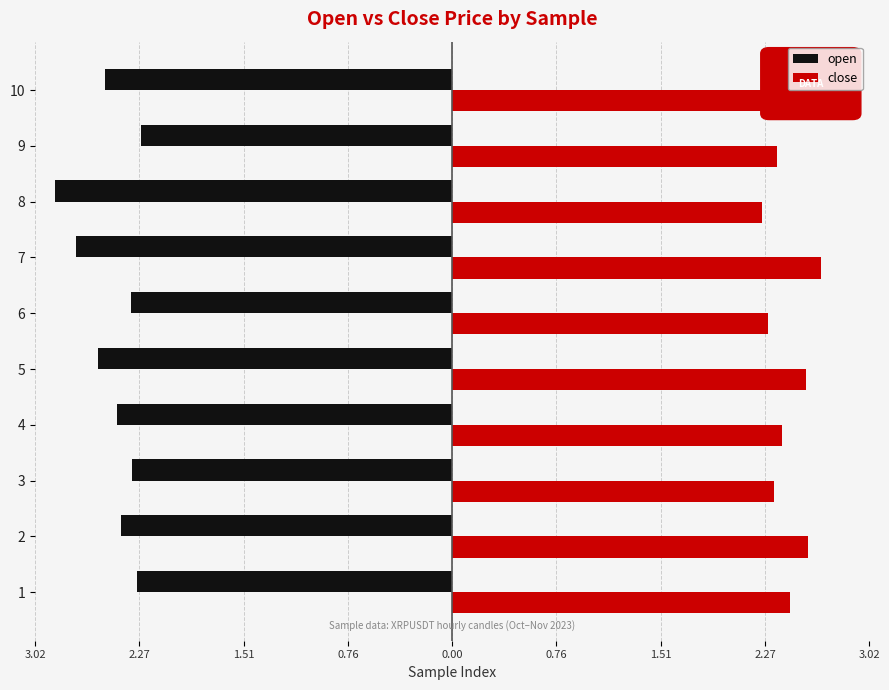

What is the sum of all close values?

24.3